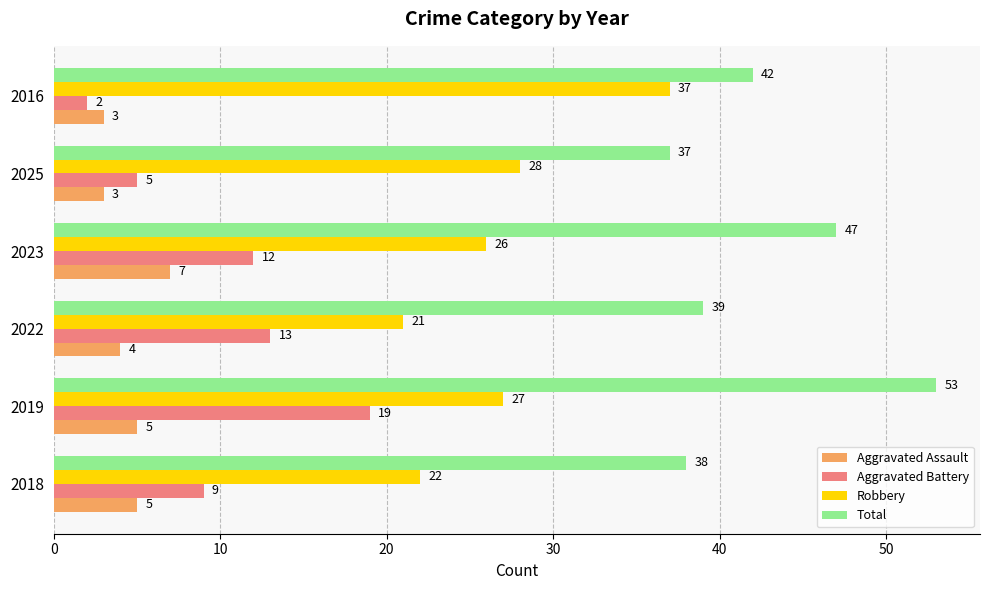

What is the maximum value for Robbery?

37